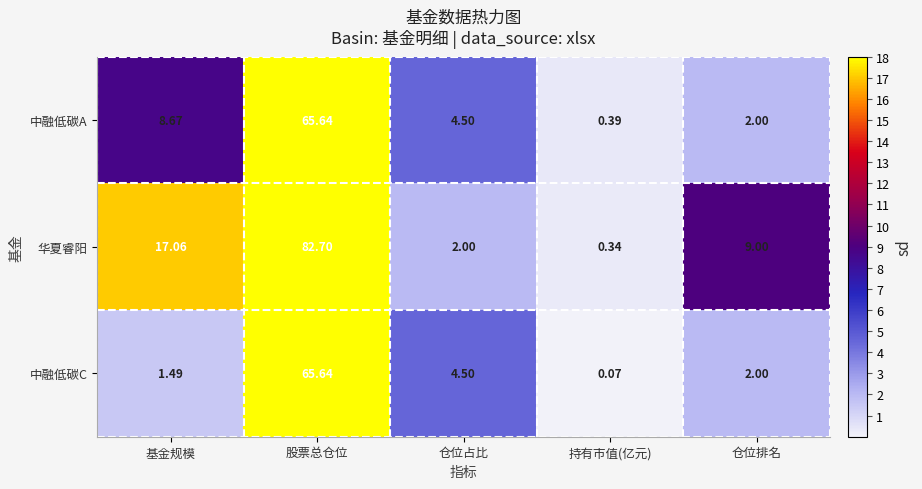

Which series has the largest total across all categories?

华夏睿阳